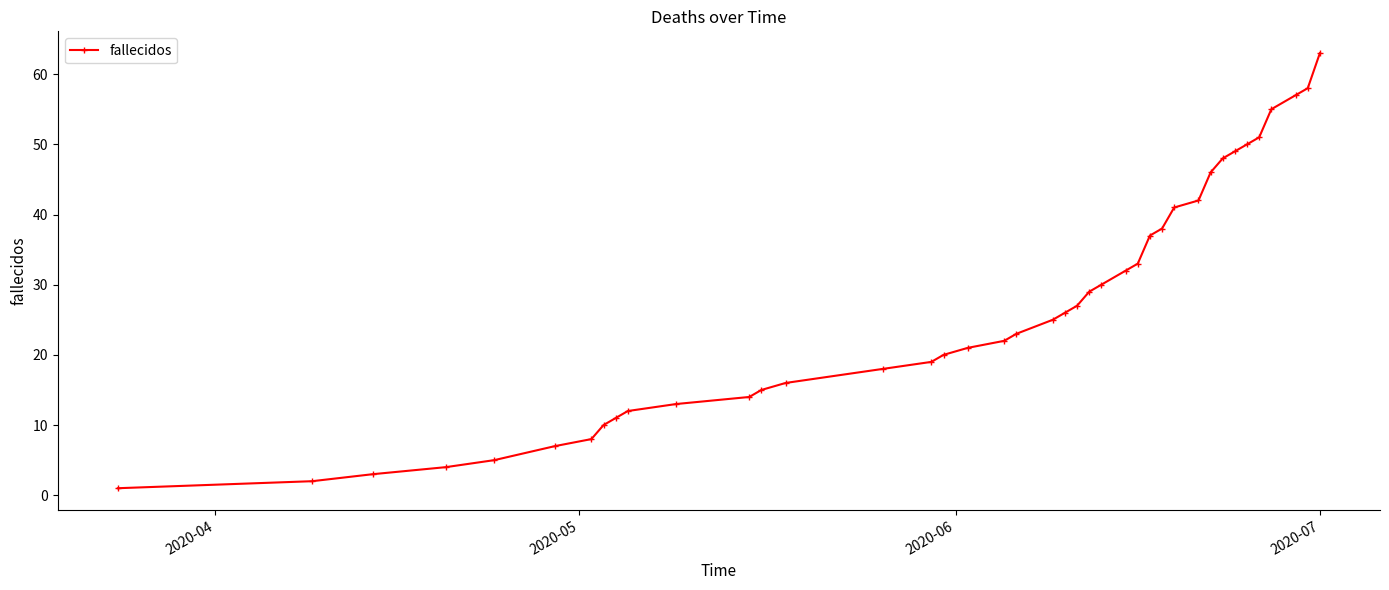

What is the sum of all values?

1081